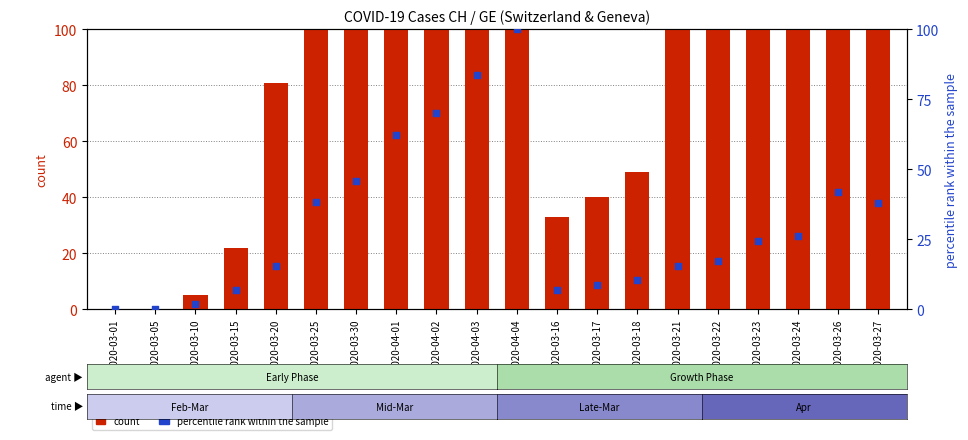

What are all the series names shown in the legend?

count, percentile rank within the sample